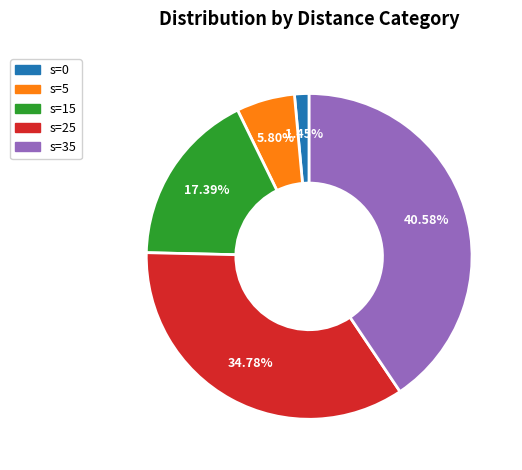

Does any single category account for the majority?

No